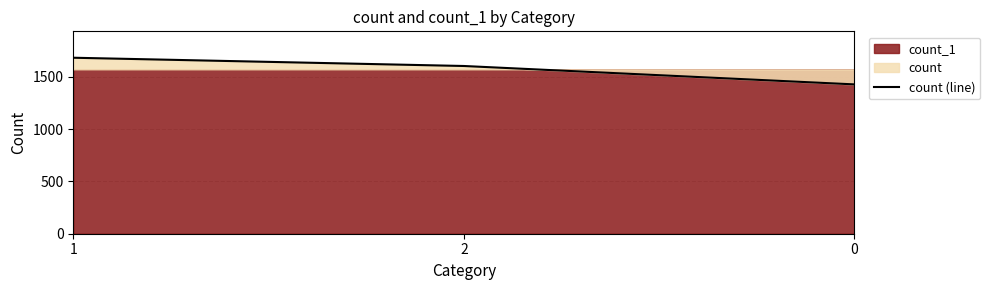

The value at 2 is 1604. True or false?

True